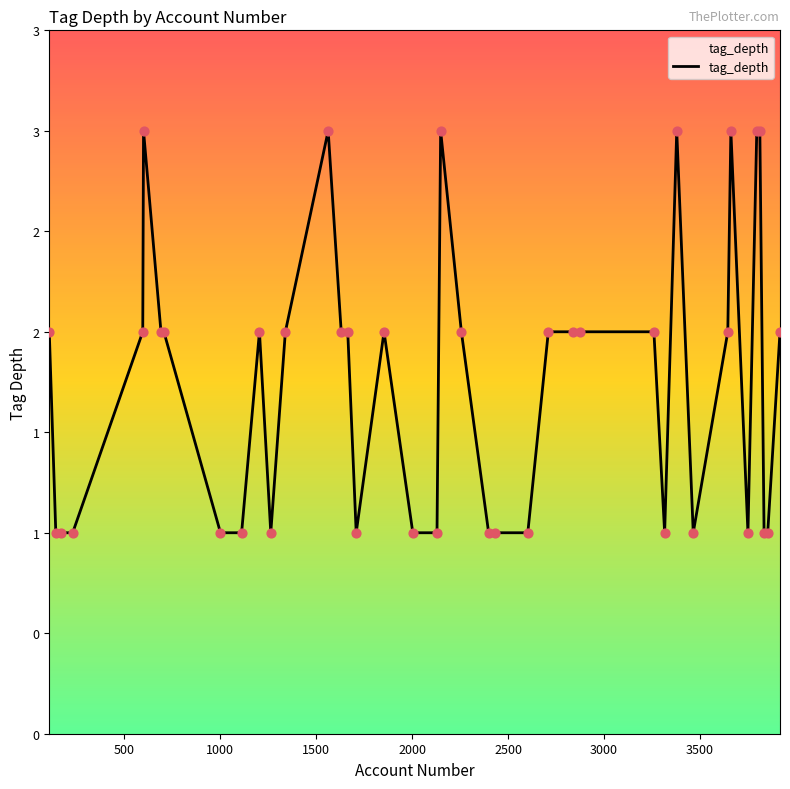

Is this an area chart (filled region under the line)?

Yes